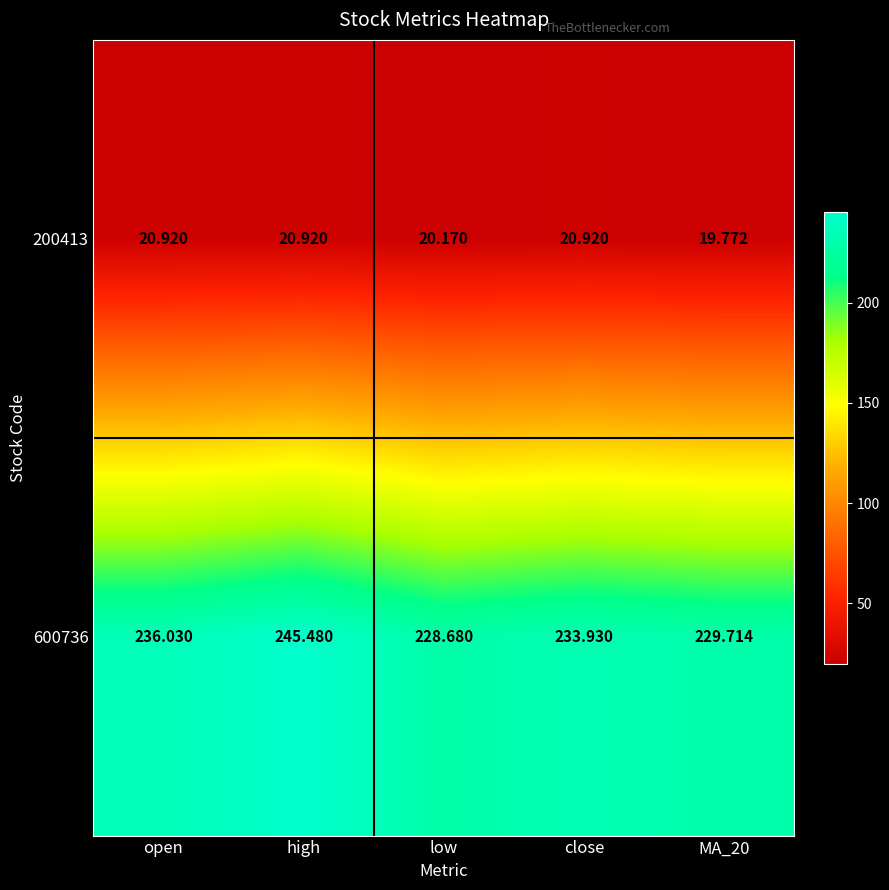

Which category has the lowest value in the 600736 series?

low